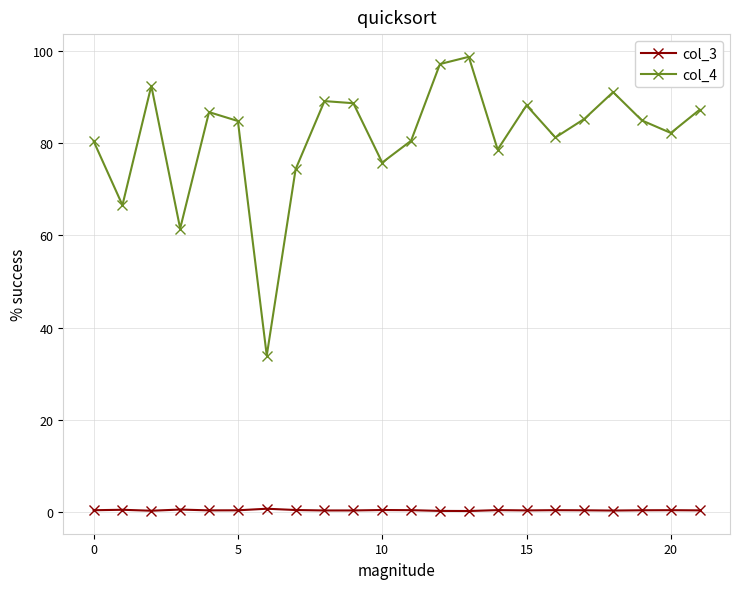

How many categories are shown in the chart?

22